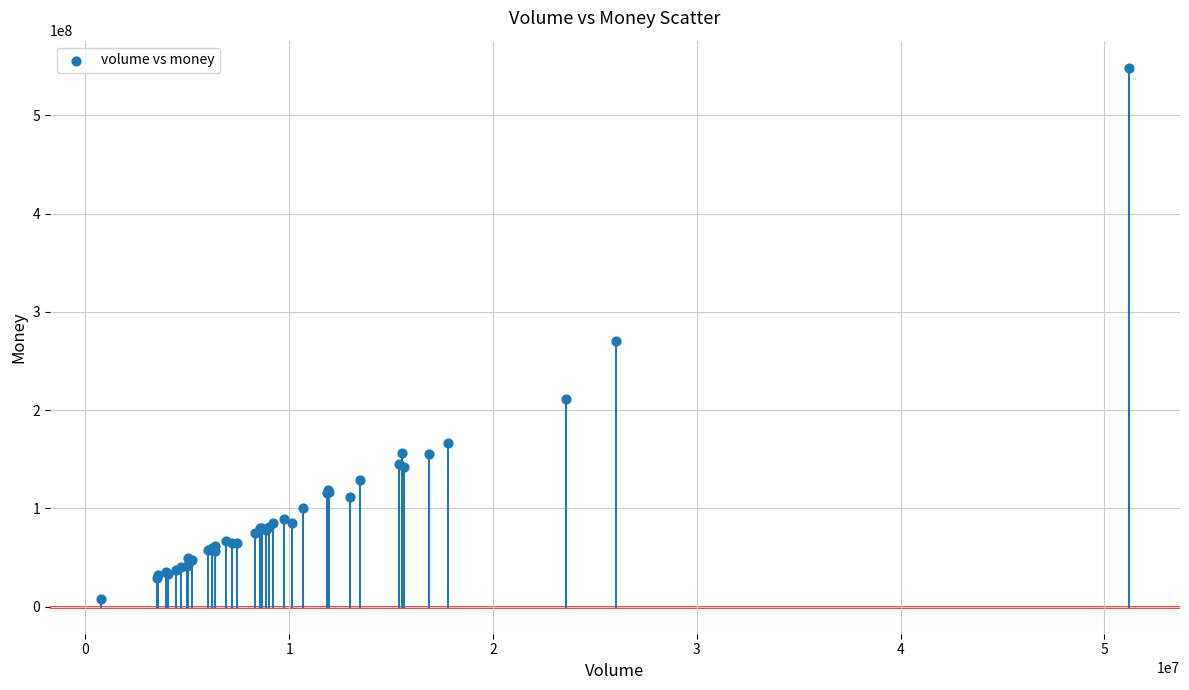

What Y value in the scatter plot is closest to 278146171?

270036089.0